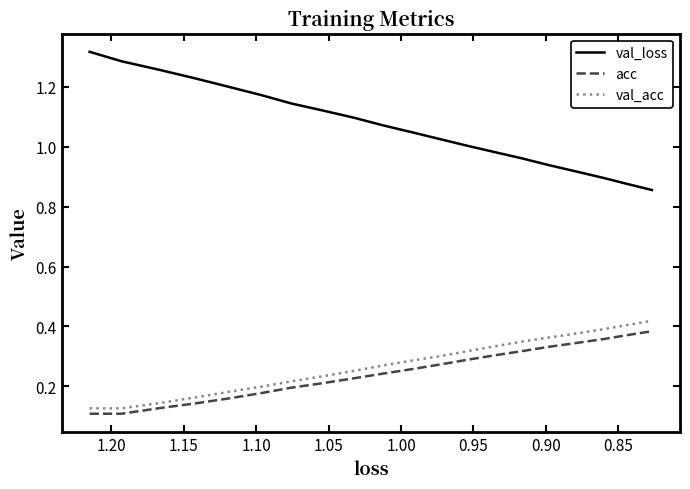

True or false: val_loss has more than 2 interior local peaks.

False